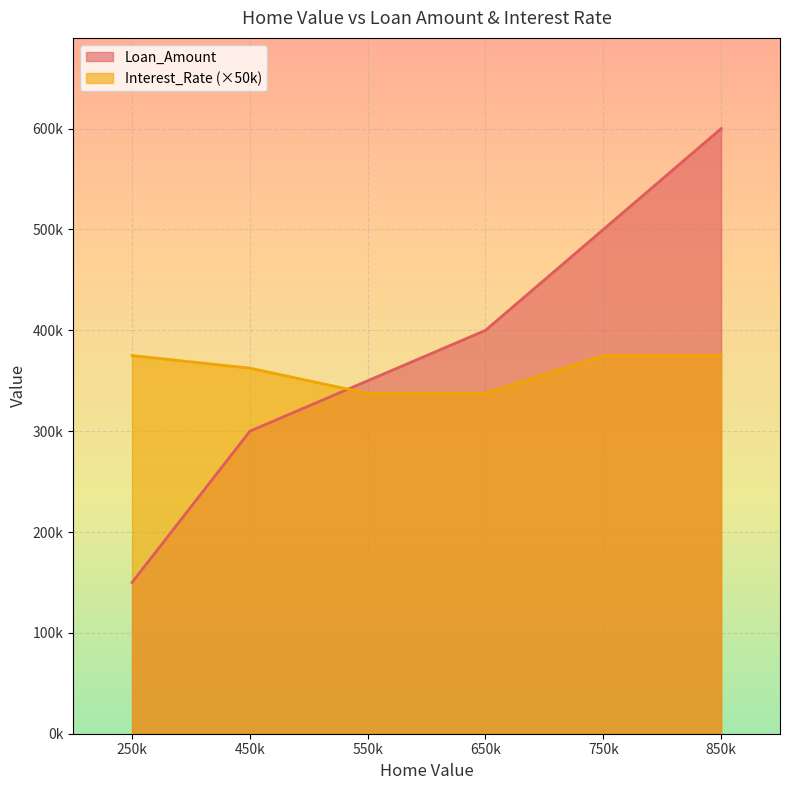

Does the chart display data point markers on the line(s)?

No